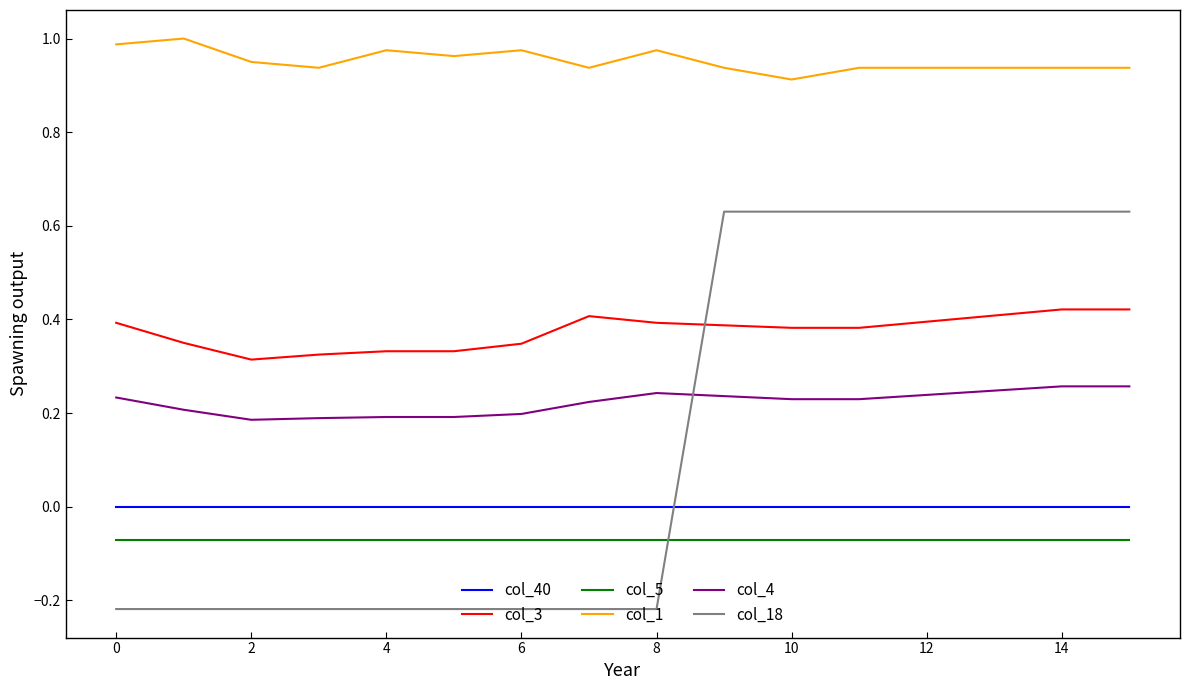

Which series has the largest range (max minus min)?

col_18